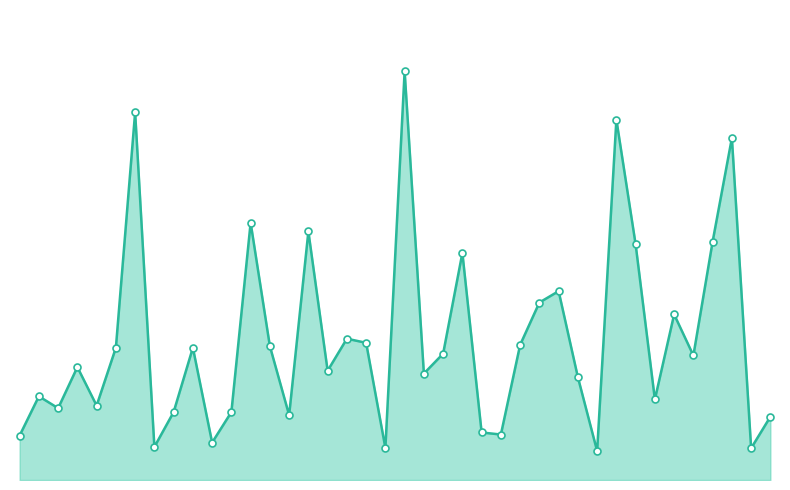

What is the label of the 5th point from the right?

35